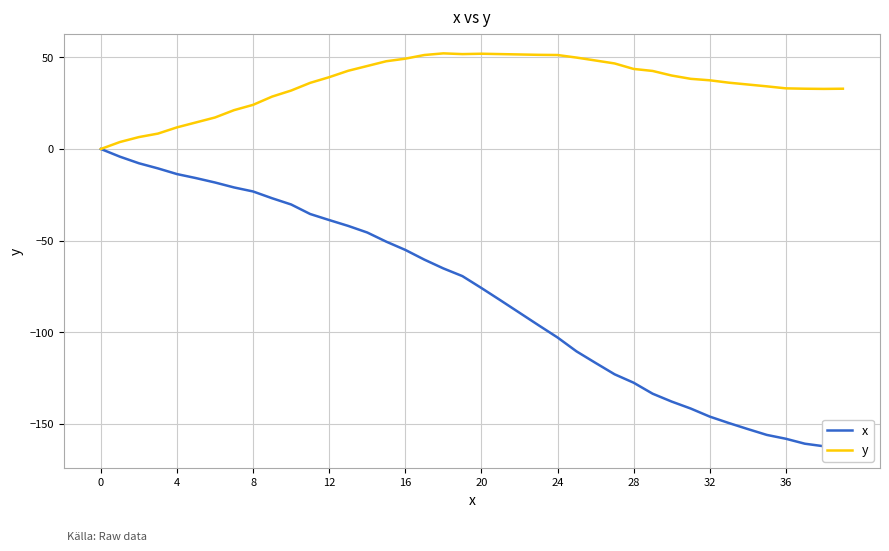

True or false: y and x cross at least once.

False